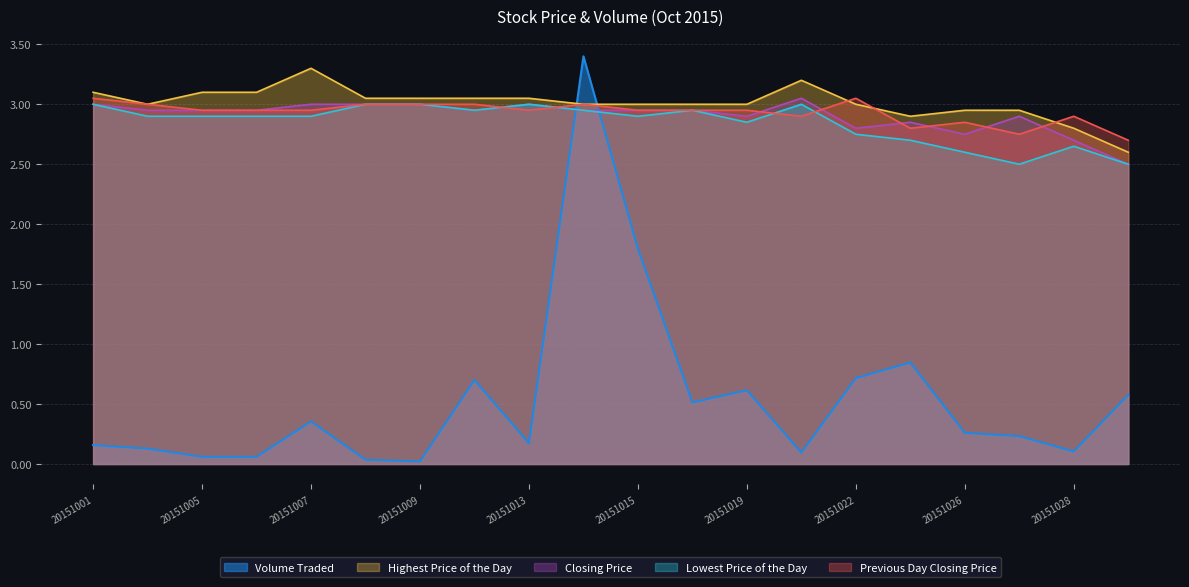

At 20151026, list the series in order from smallest to largest.

Volume Traded, Lowest Price of the Day, Closing Price, Previous Day Closing Price, Highest Price of the Day